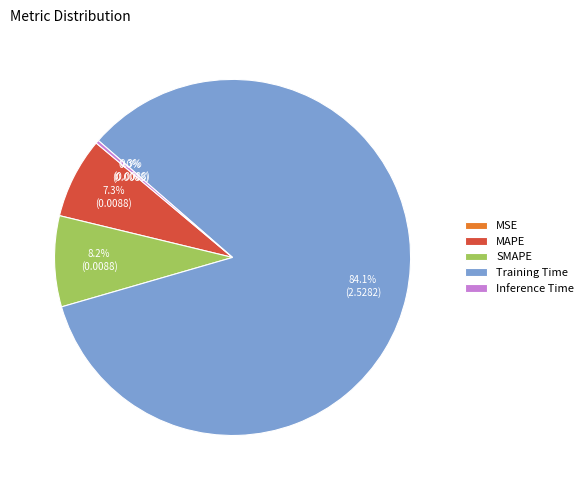

True or false: MAPE accounts for 1% of the total.

False